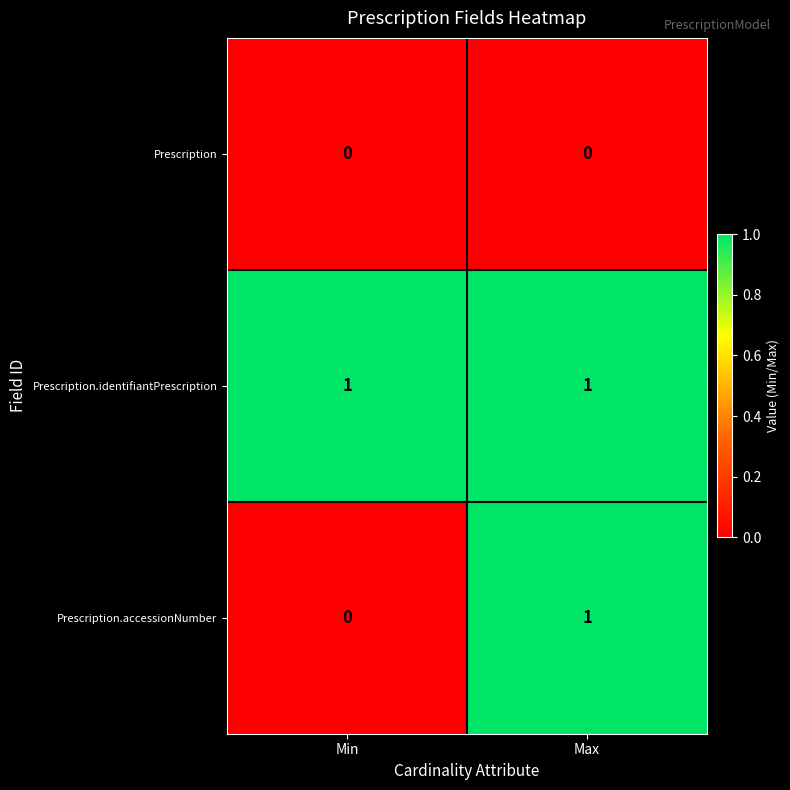

At which category is the sum across all series the highest?

Max